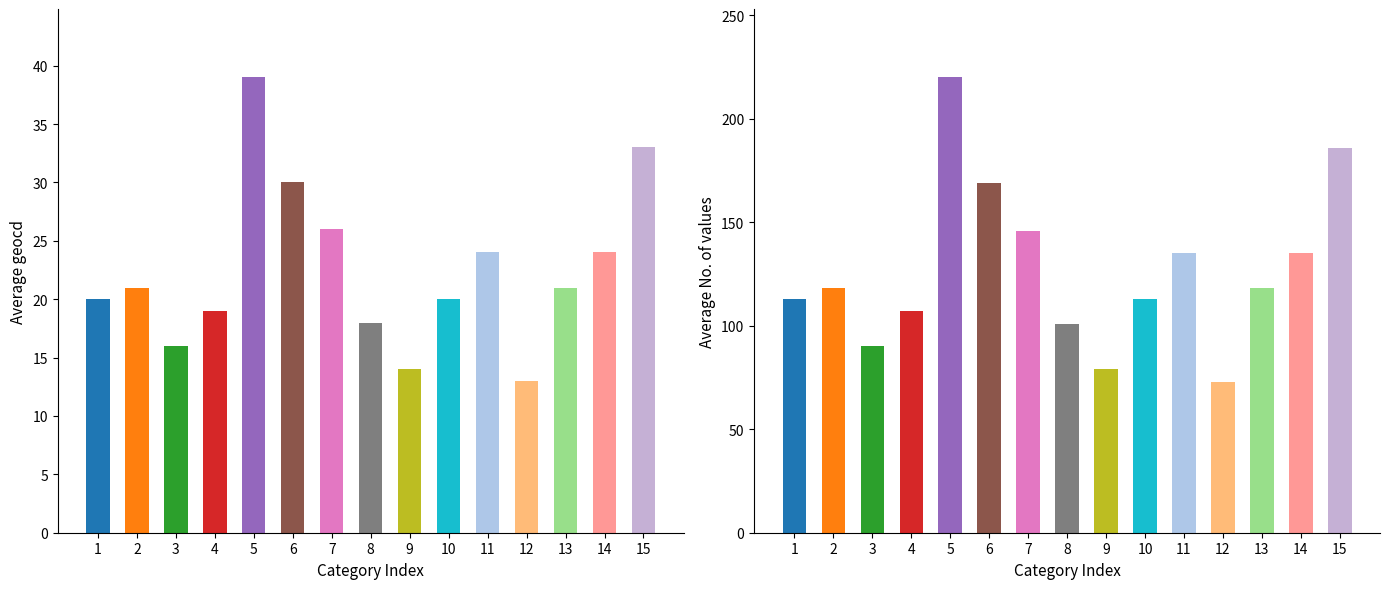

What is the average value of the values series?

127